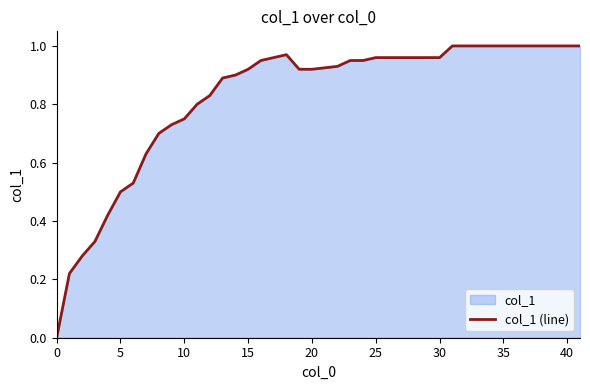

Is it true that the value at 40 is 1.5?

False